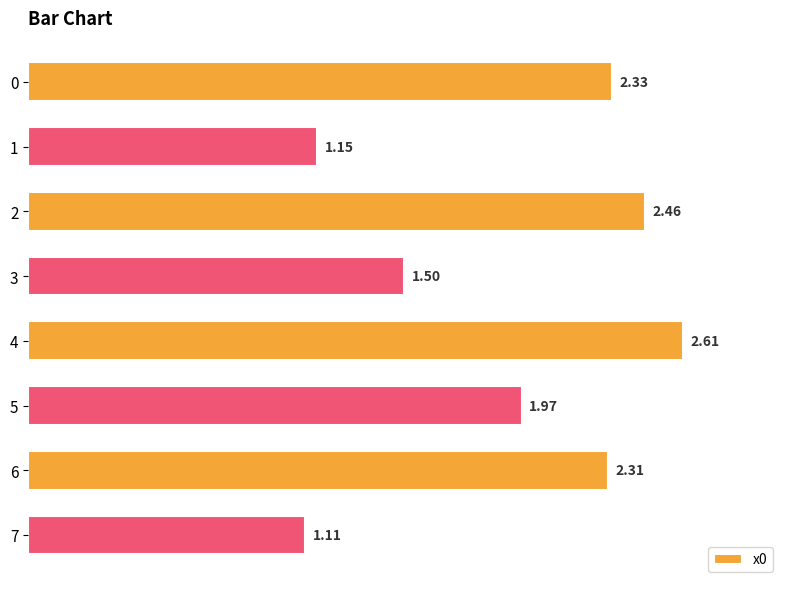

Between 4 and 6, which is larger?

4